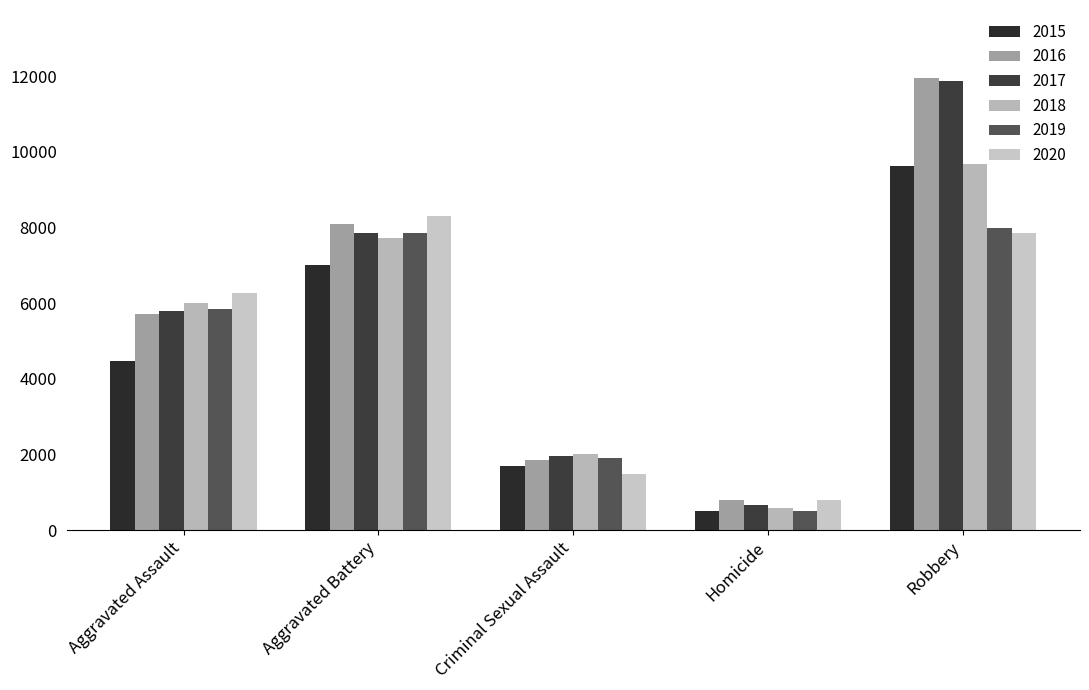

What is the sum of all 2019 values?

24095